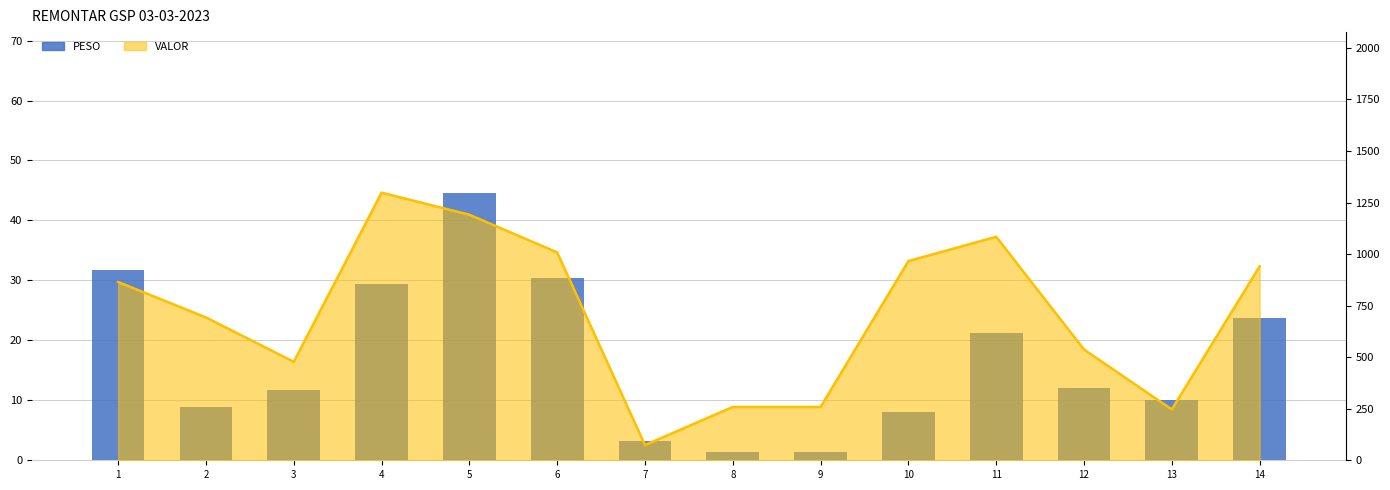

What is the difference between the second highest and minimum values?

30.3